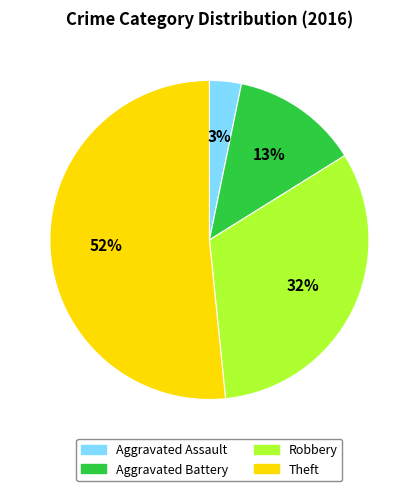

Count the number of slices in the pie.

4